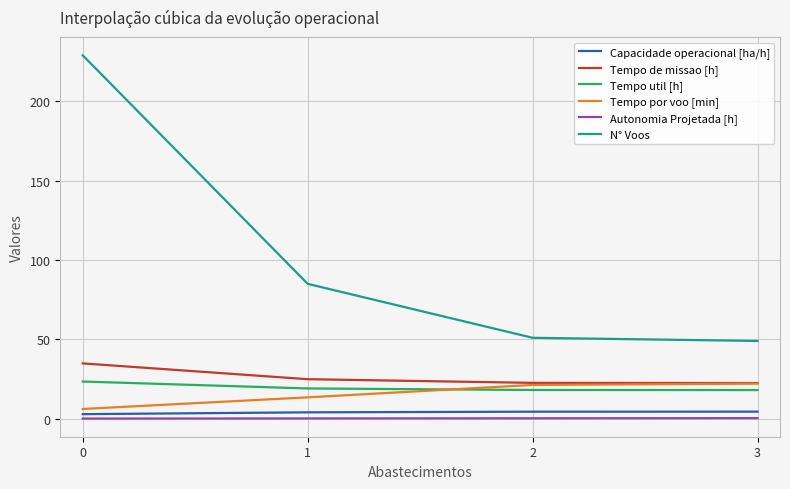

The value of Tempo por voo [min] at 3 is 22.1. True or false?

True